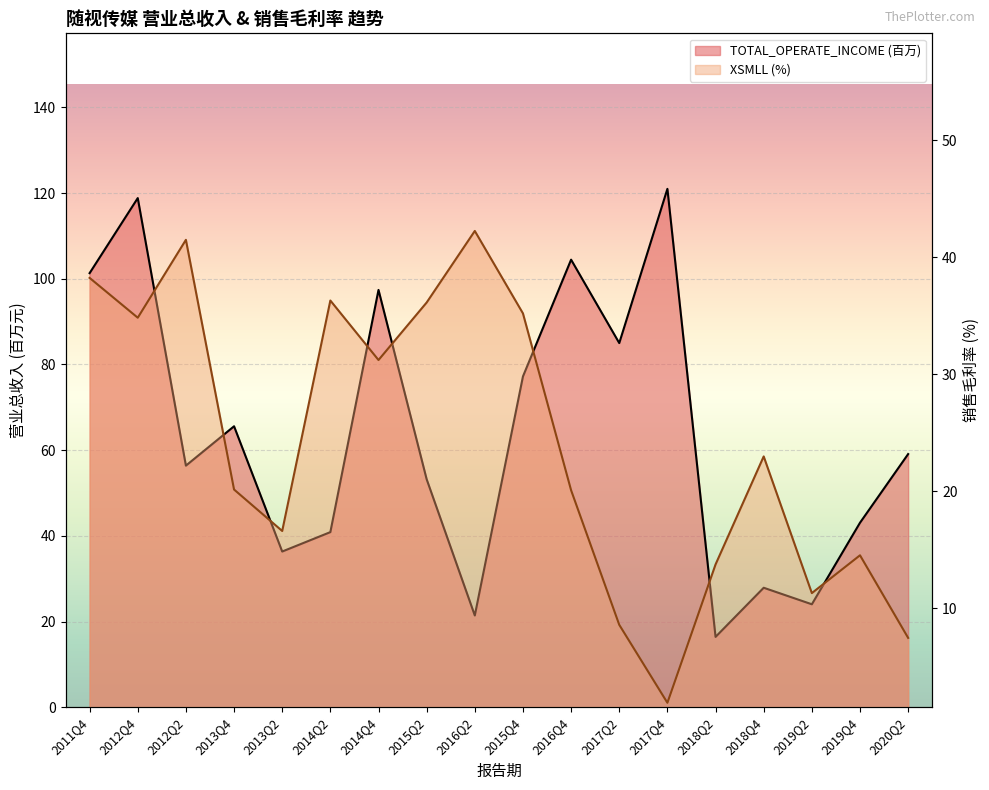

How many data points in XSMLL are above 22?

9